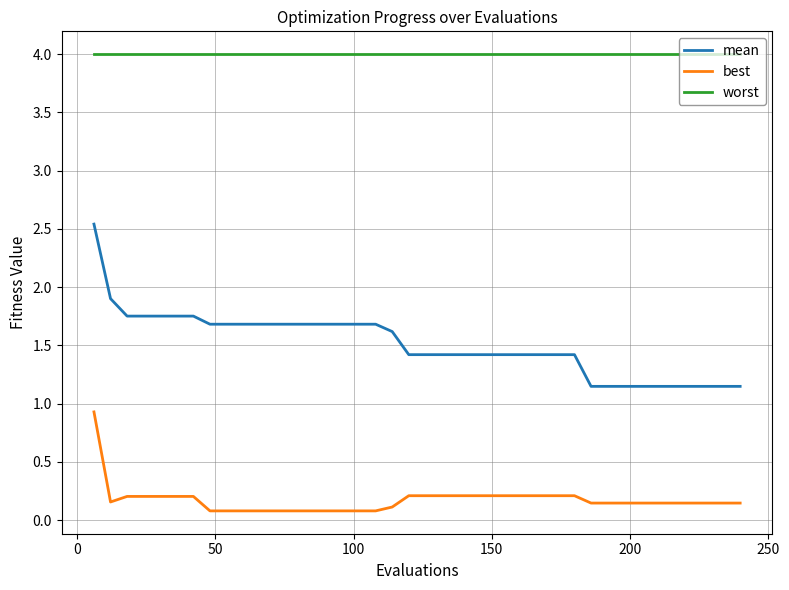

What is the maximum value for worst?

4.0